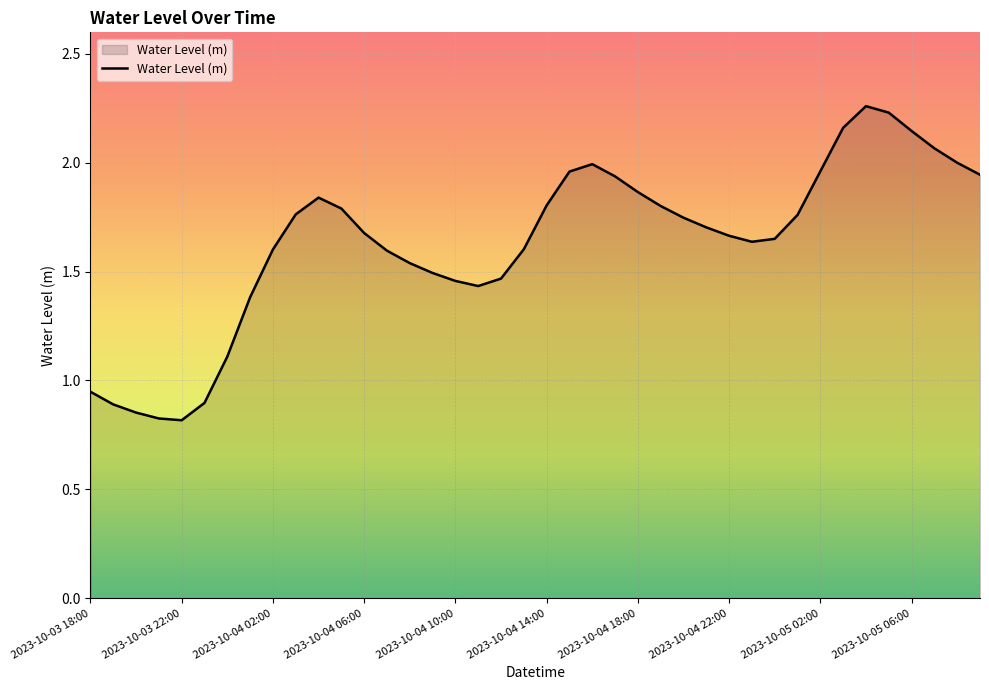

What is the minimum value shown in the chart?

0.8